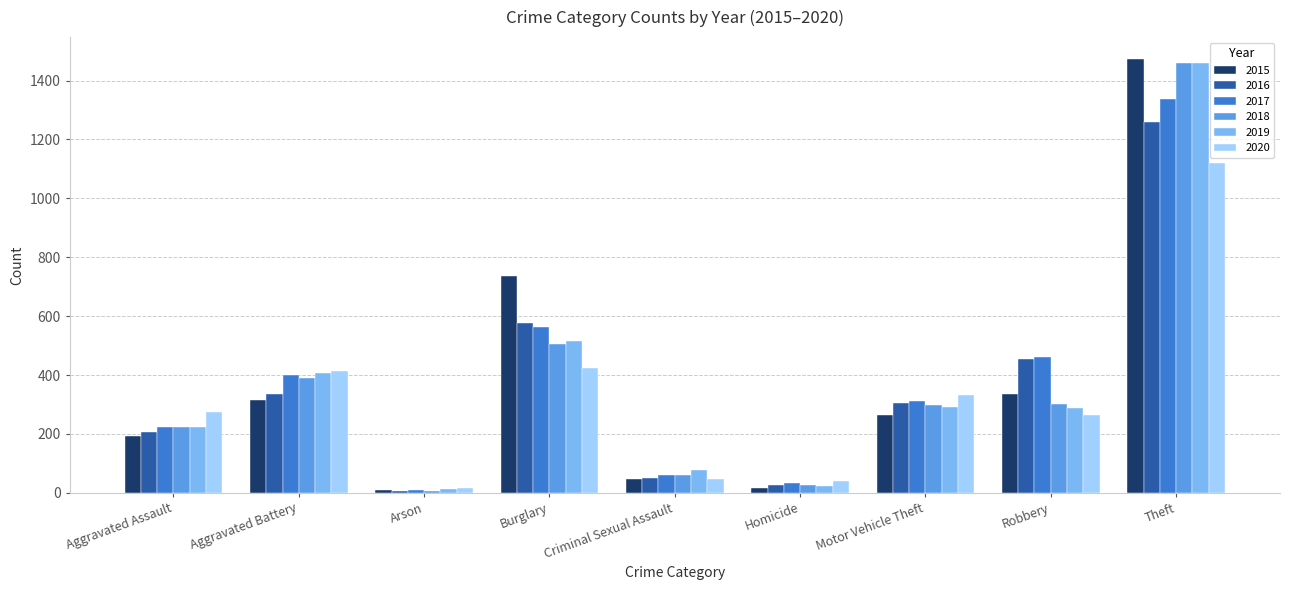

What is the average value of the 2016 series?

358